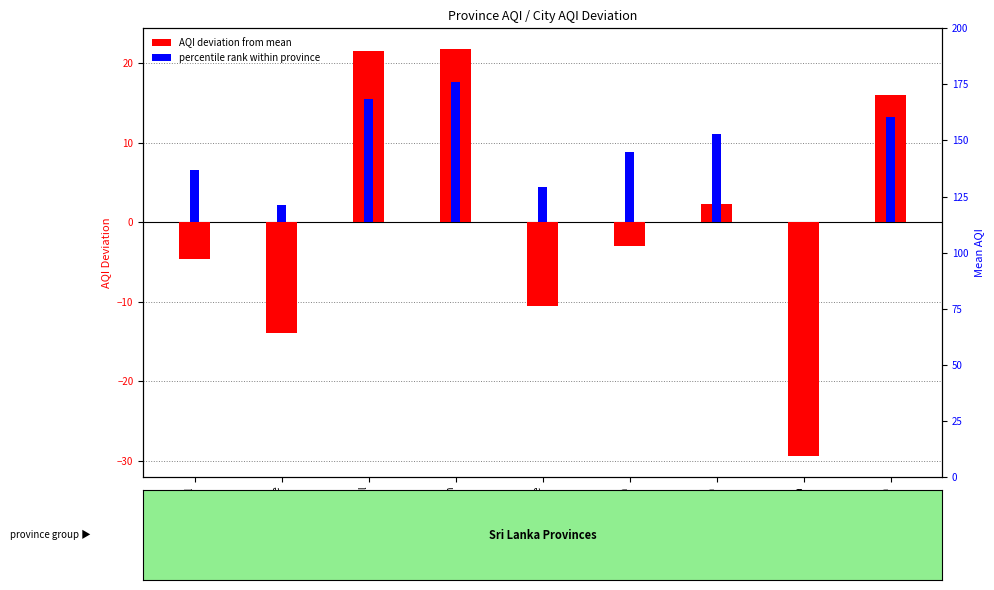

Between Northern Province and Uva, which series saw the biggest shift?

AQI deviation from mean